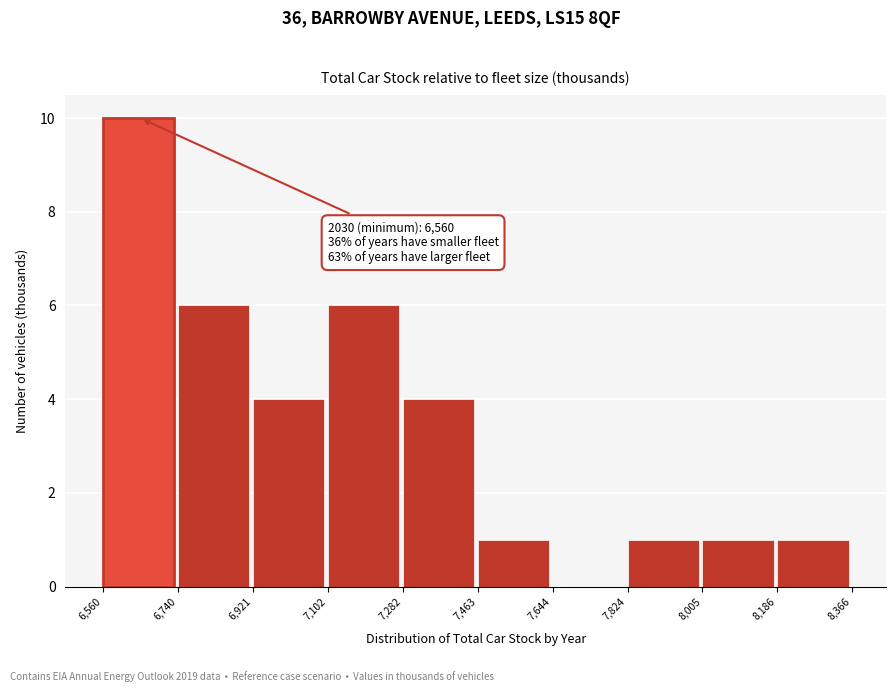

Which range on the x-axis has the tallest bar?

6,560 to 6,740